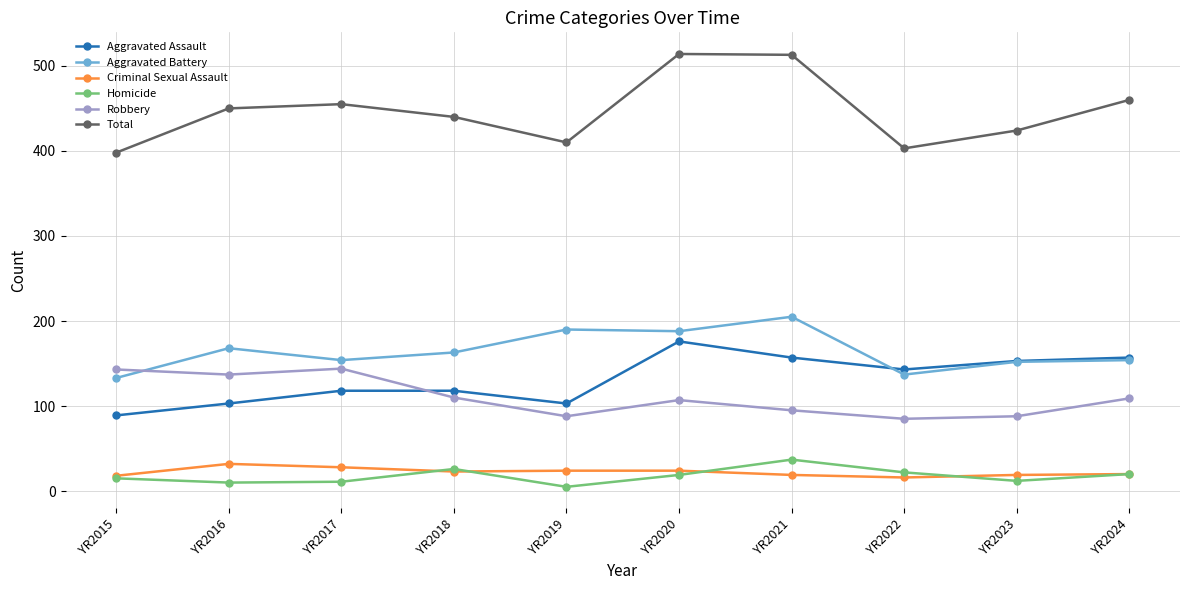

Which series has the widest spread of values?

Total